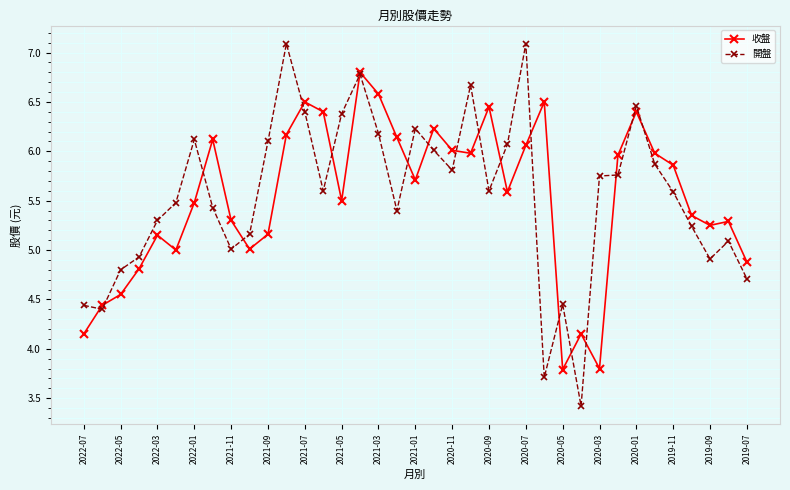

Which series has the largest range (max minus min)?

開盤